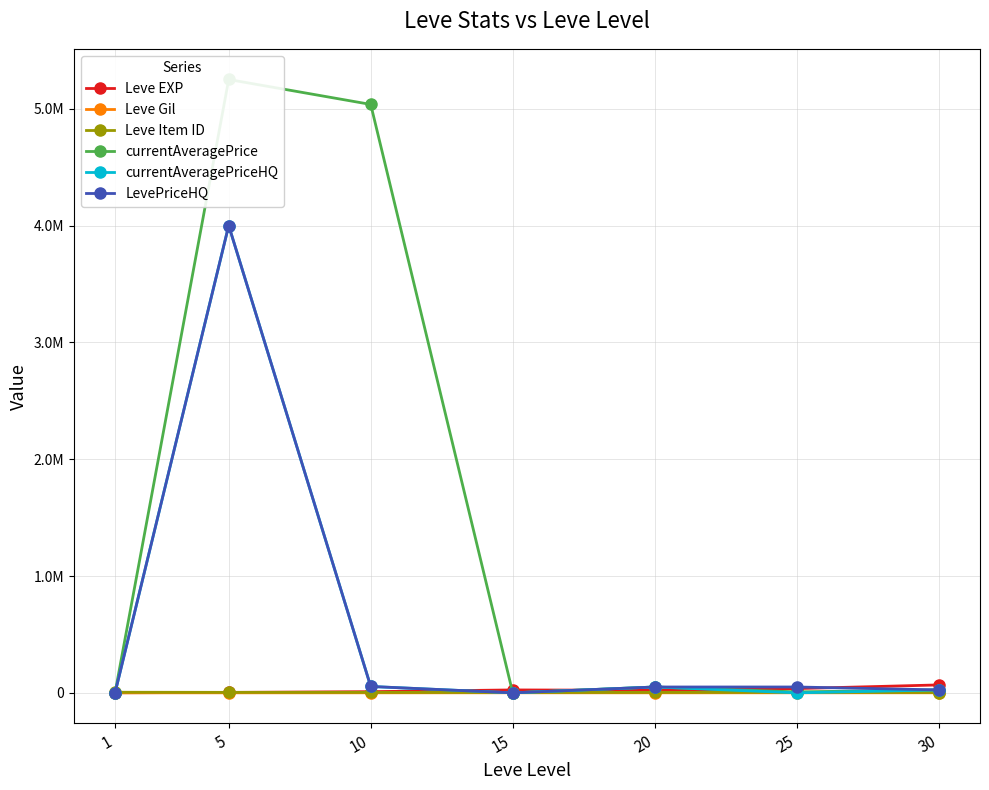

In currentAveragePrice, how many points are lower than both neighbors (excluding endpoints)?

2